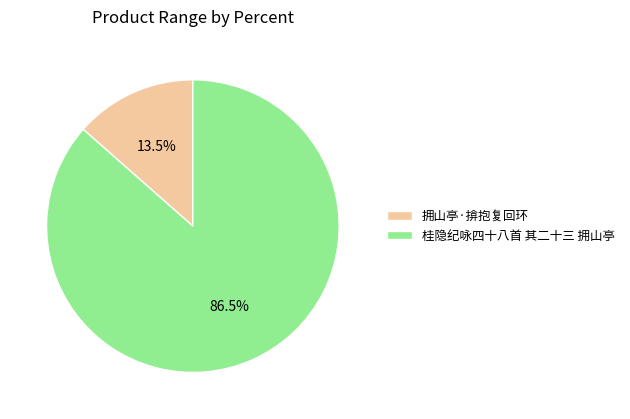

Is it true that 拥山亭·揜抱复回环 is 20% of the pie?

False